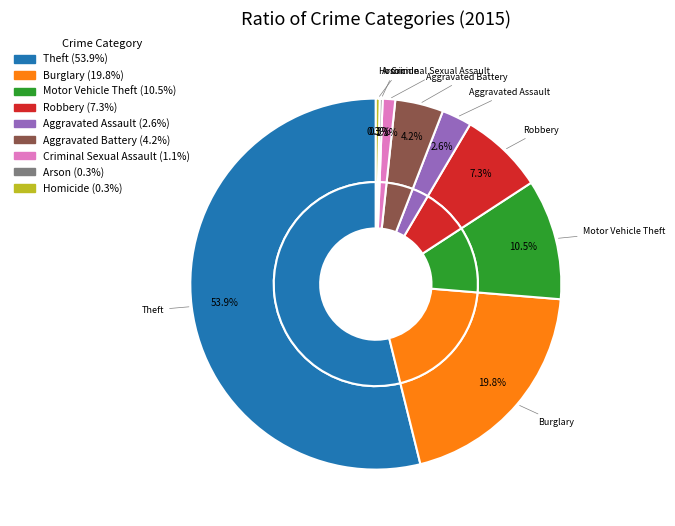

Is it true that Criminal Sexual Assault is 11% of the pie?

False